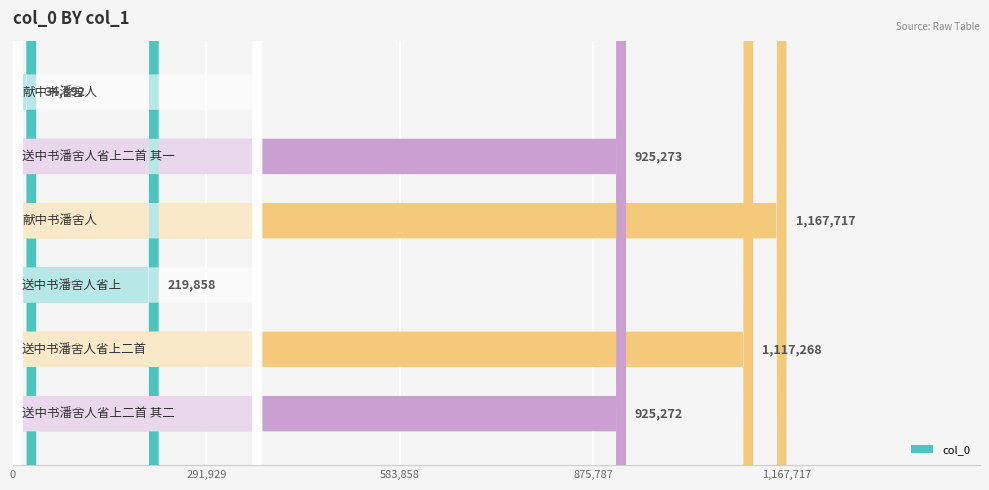

What is the greatest value displayed?

1167717